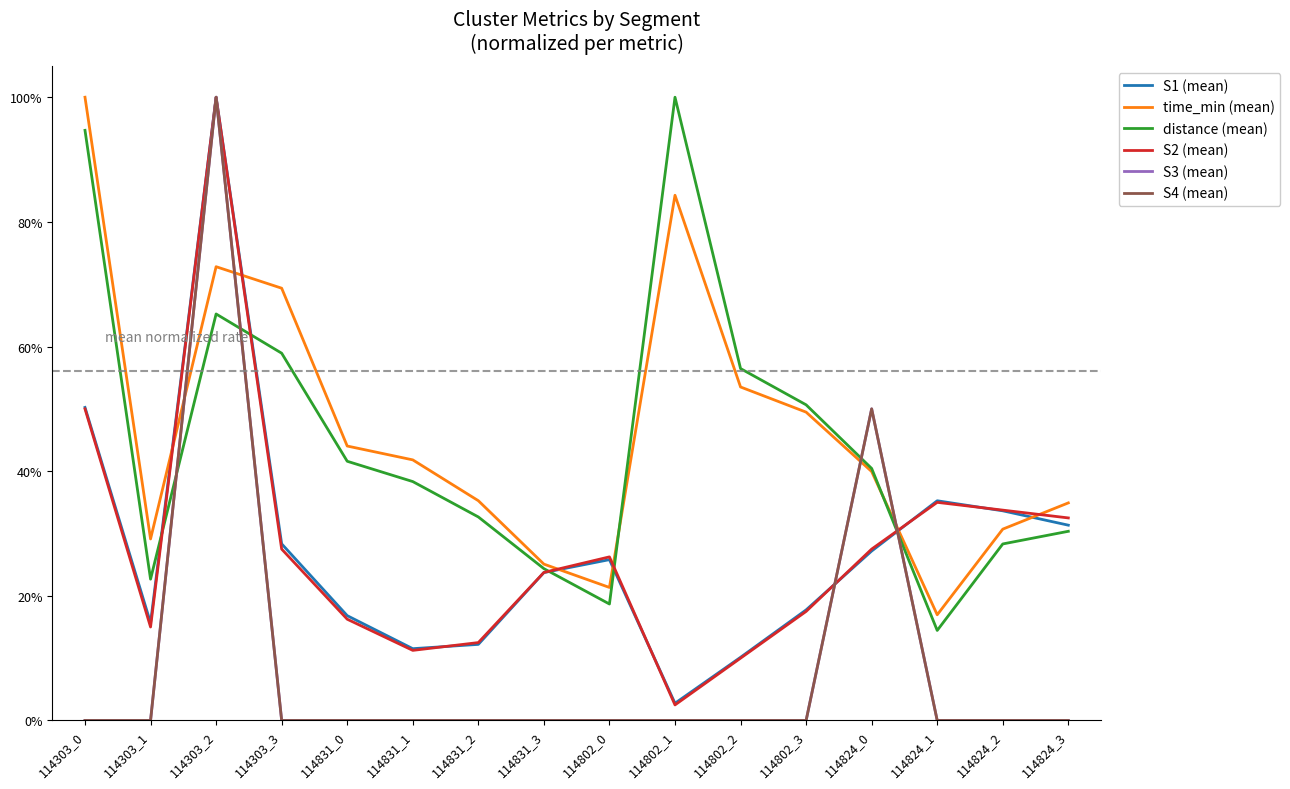

What is the difference between the S1 (mean) values at 114802_3 and 114802_0?

0.1